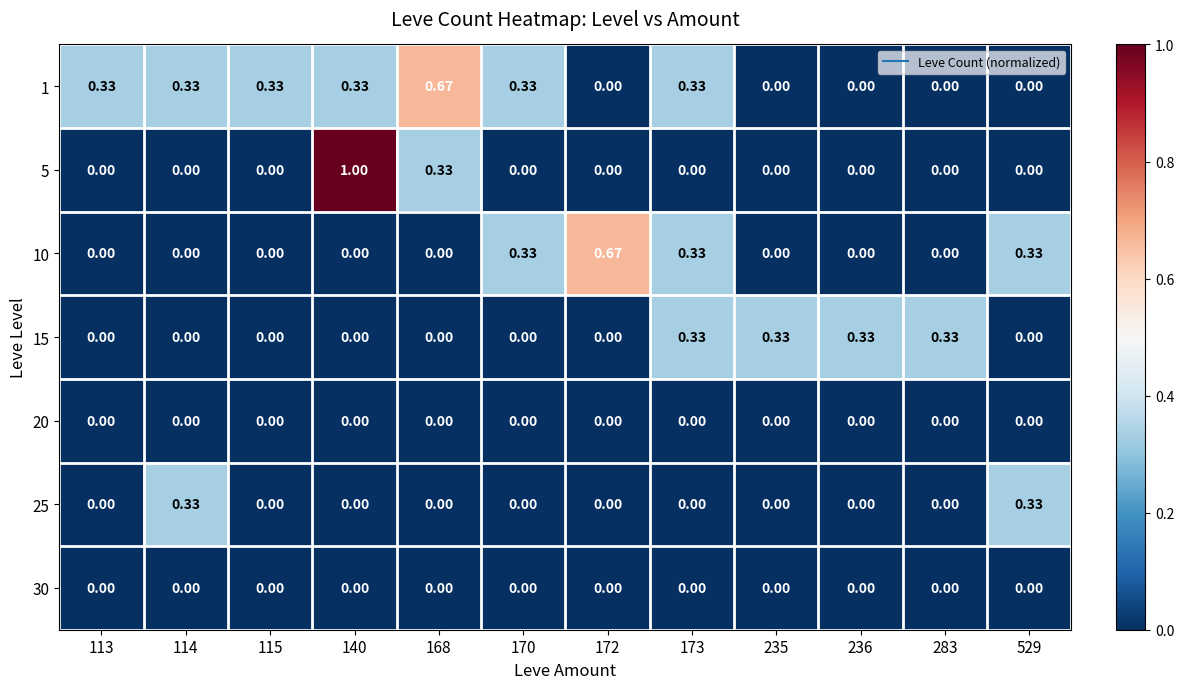

What is the maximum value shown in the chart?

1.0